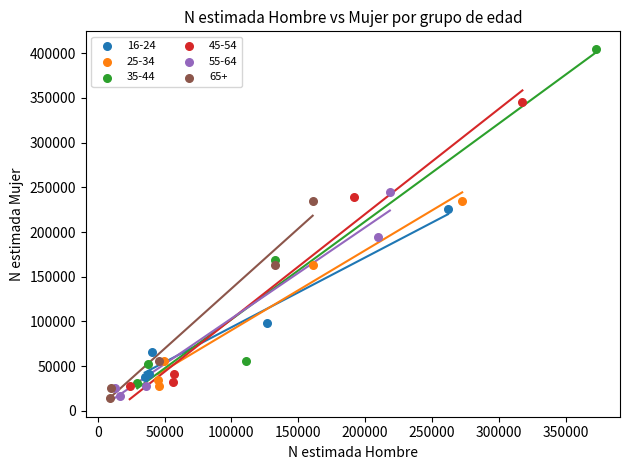

Which series reaches the maximum Y coordinate?

35-44